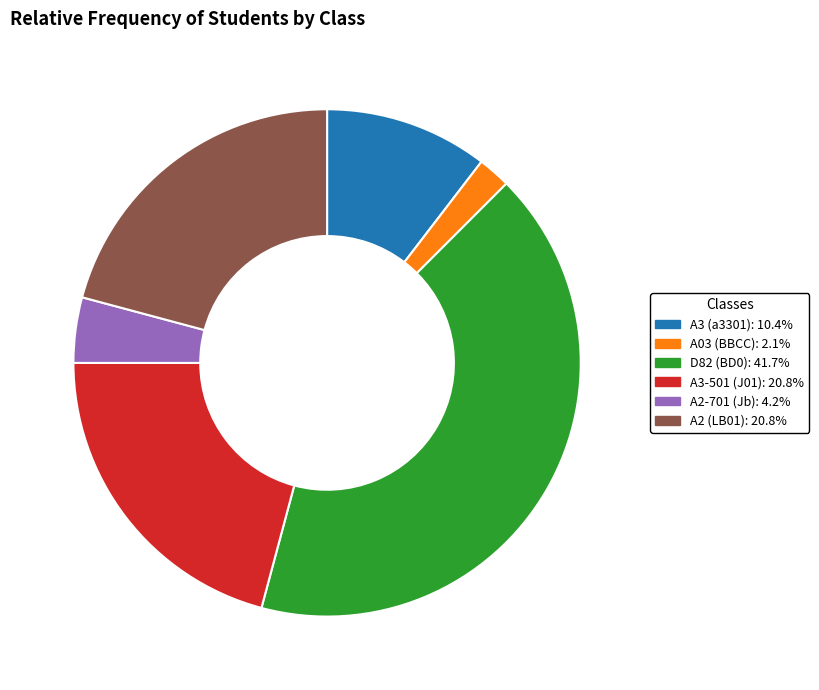

Is there any slice that represents more than half of the pie?

No